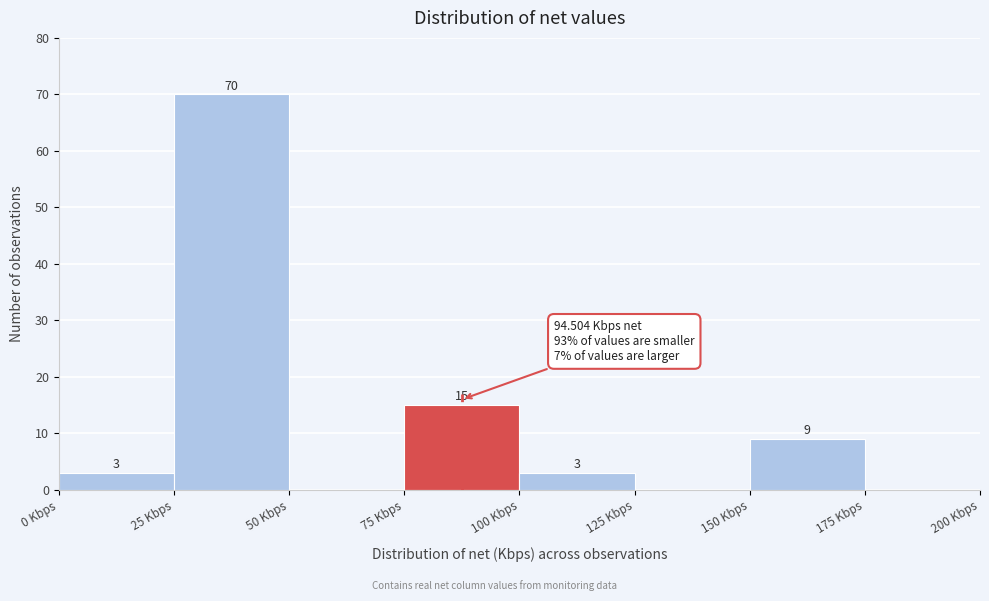

Over which range of the x-axis is the bar tallest?

25 to 50